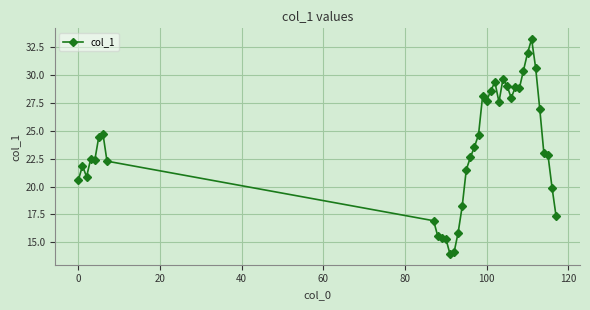

What is the maximum value shown in the chart?

33.3